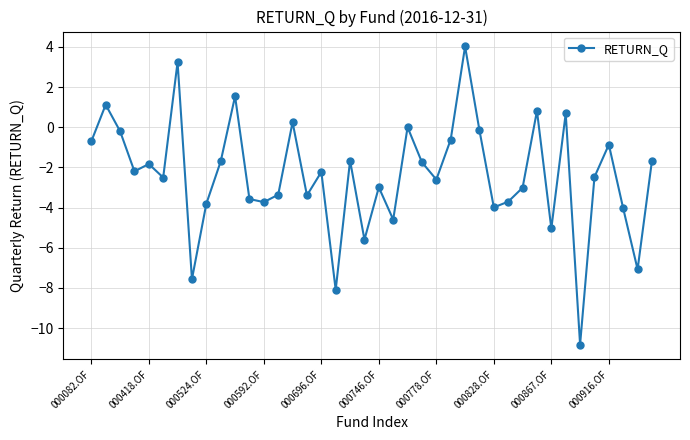

How many interior local valleys (lower than both neighbors) does the data have?

13